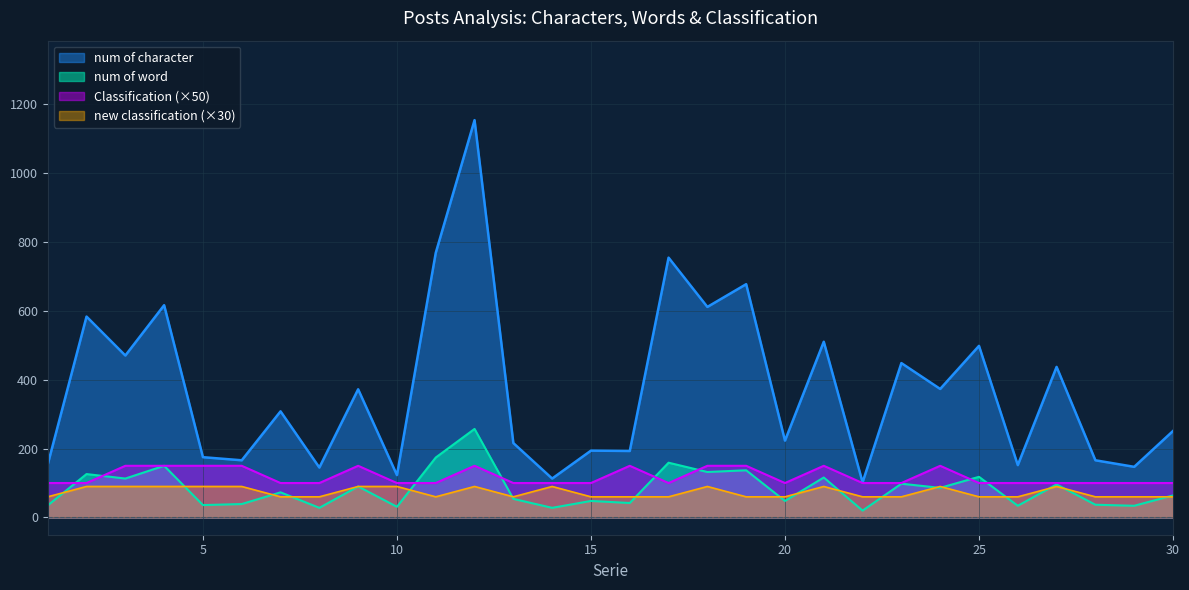

List the series in order of their peak value, highest first.

num of character, num of word, Classification (×50), new classification (×30)